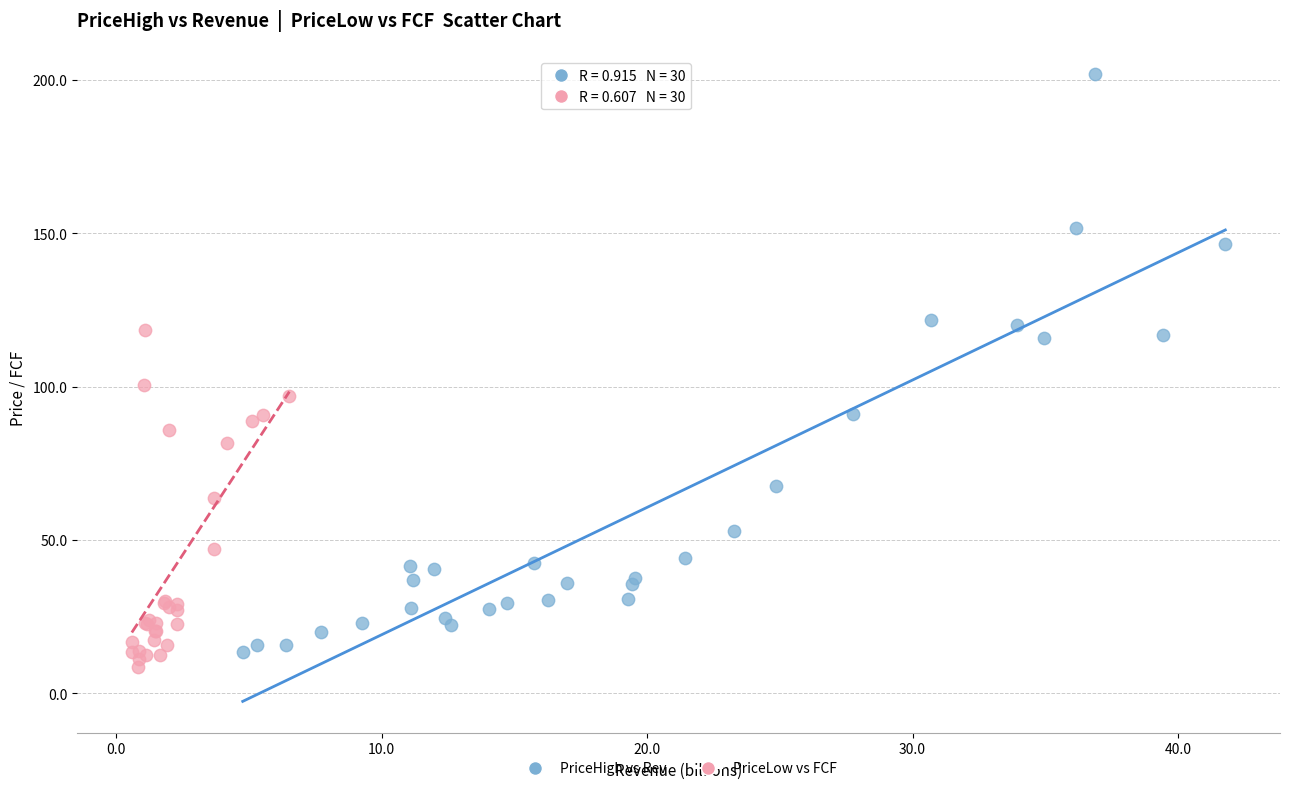

Which series reaches the maximum Y coordinate?

PriceHigh vs Rev